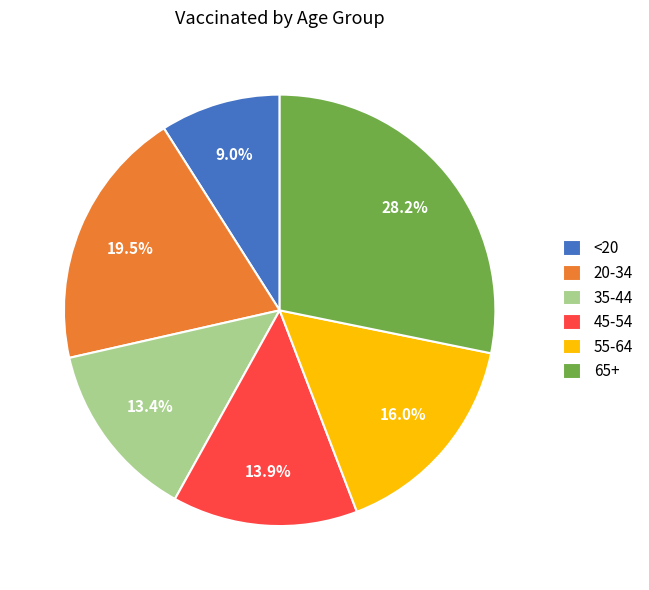

Which slice is the largest?

65+